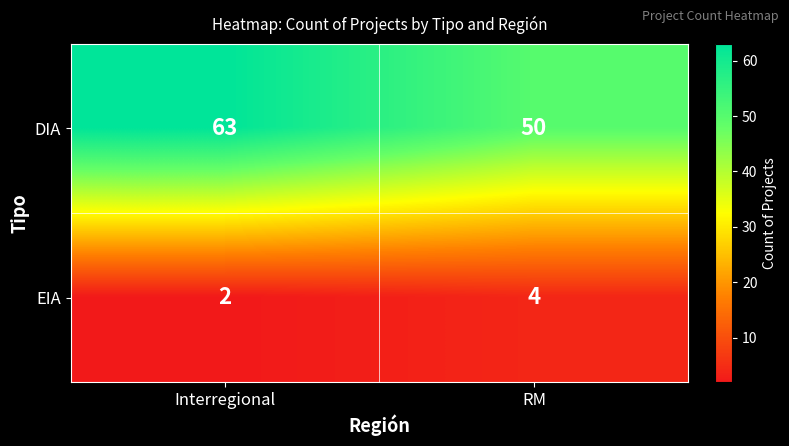

What is the sum of the DIA values at RM and Interregional?

113